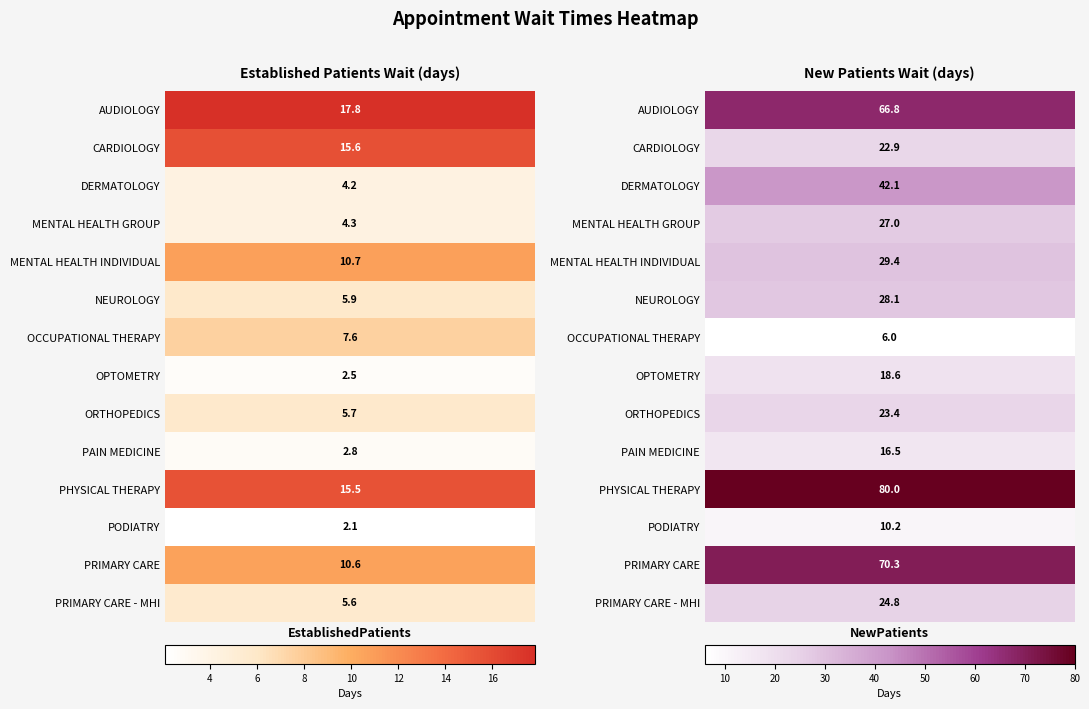

List the series in order of their peak value, highest first.

PHYSICAL THERAPY, PRIMARY CARE, AUDIOLOGY, DERMATOLOGY, MENTAL HEALTH INDIVIDUAL, NEUROLOGY, MENTAL HEALTH GROUP, PRIMARY CARE - MHI, ORTHOPEDICS, CARDIOLOGY, OPTOMETRY, PAIN MEDICINE, PODIATRY, OCCUPATIONAL THERAPY